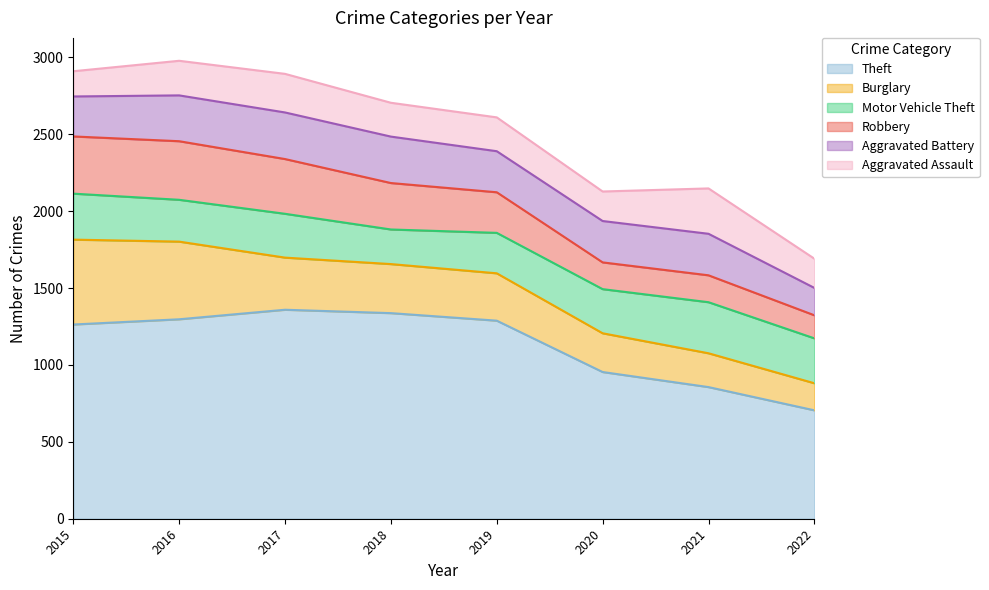

True or false: Theft has more than 2 interior local peaks.

False